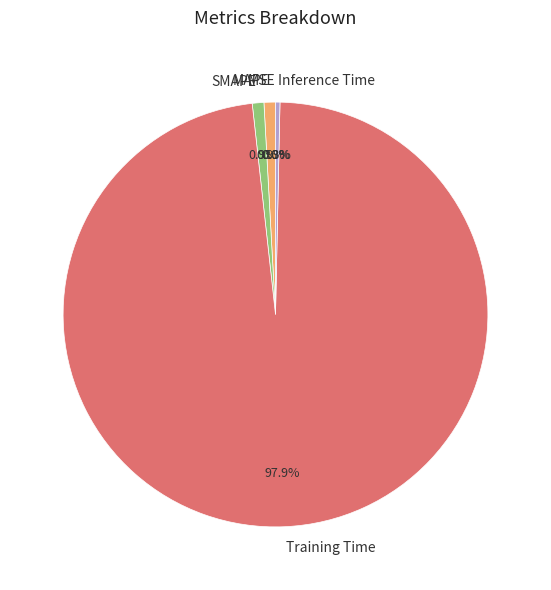

Which category has the smallest portion of the pie?

MSE